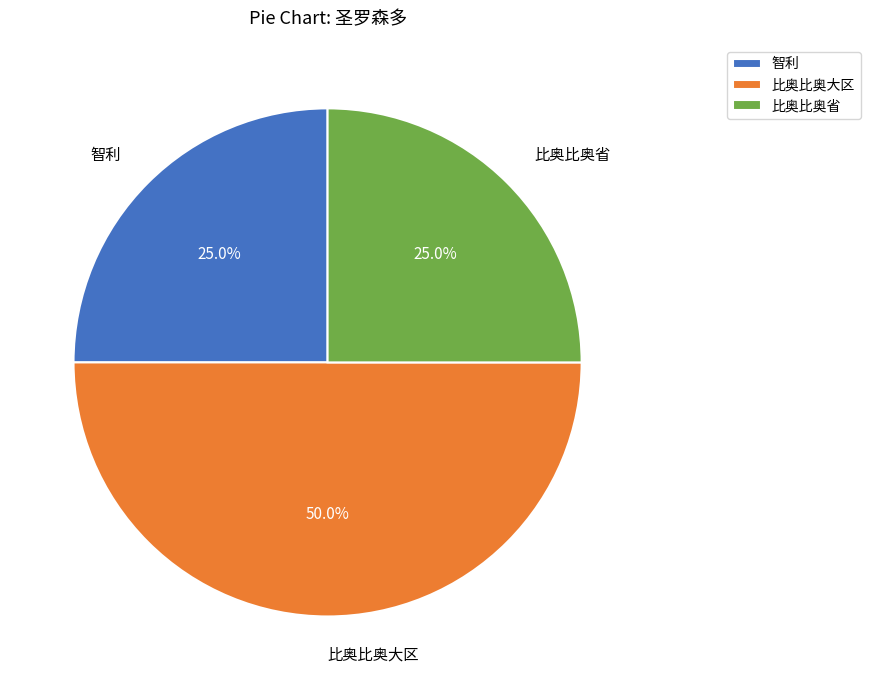

What percentage is the 比奥比奥大区 slice, to the nearest percent?

50%